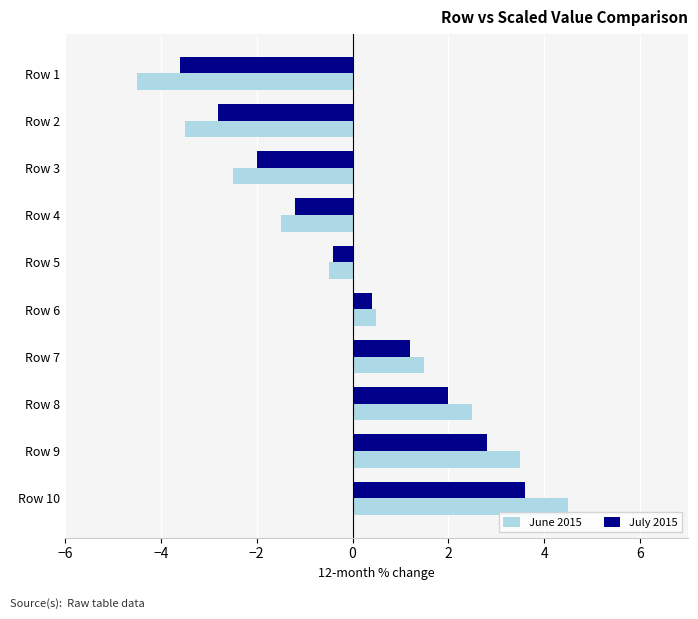

At how many categories does at least one series exceed 1?

4